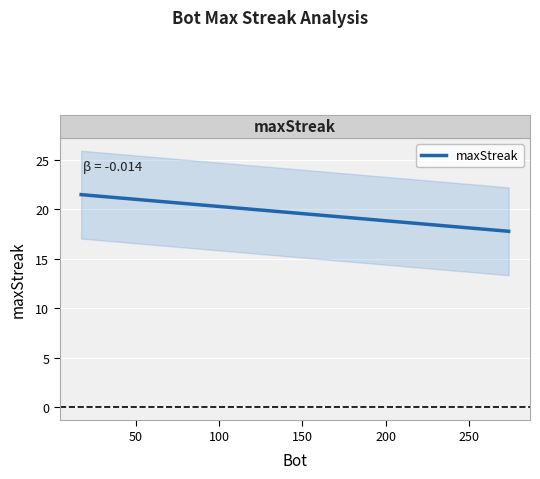

What is the minimum value for maxStreak?

17.8